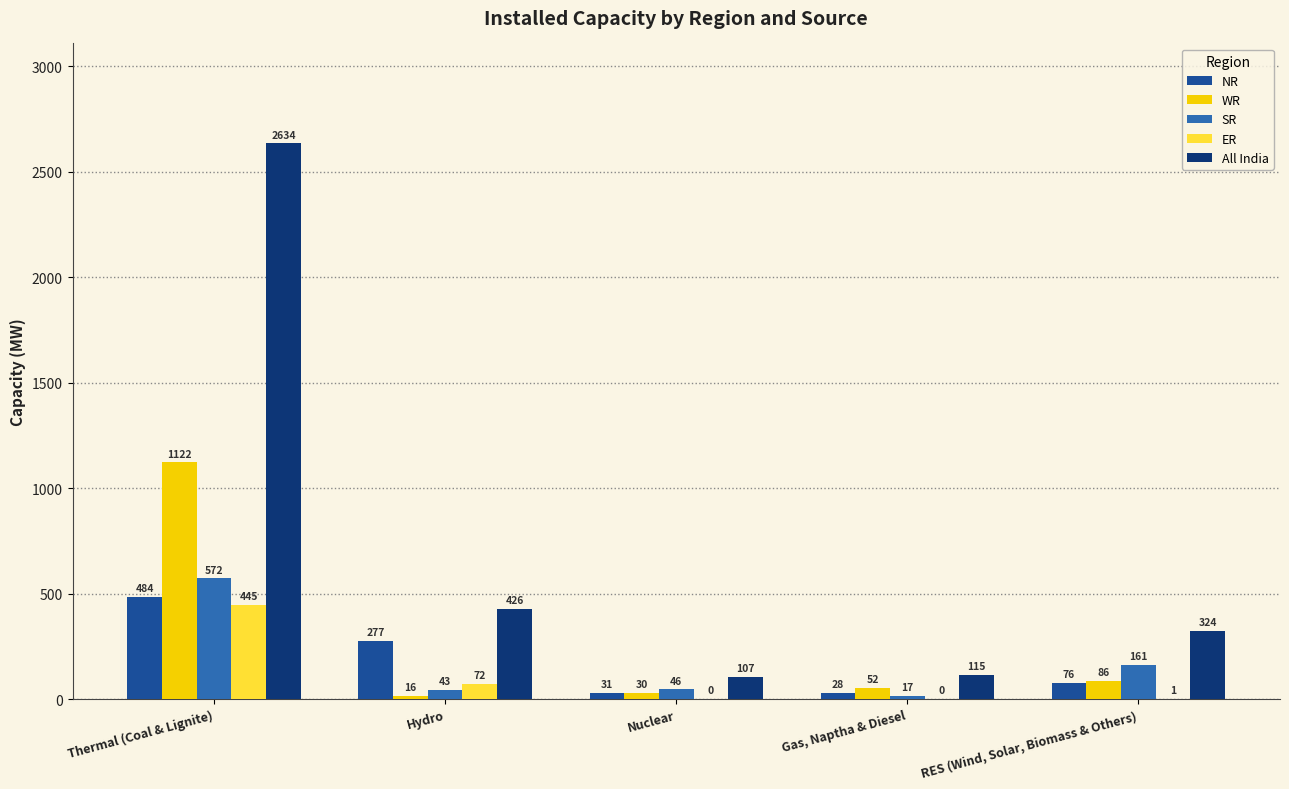

Which series changed the most between Nuclear and Gas, Naptha & Diesel?

SR